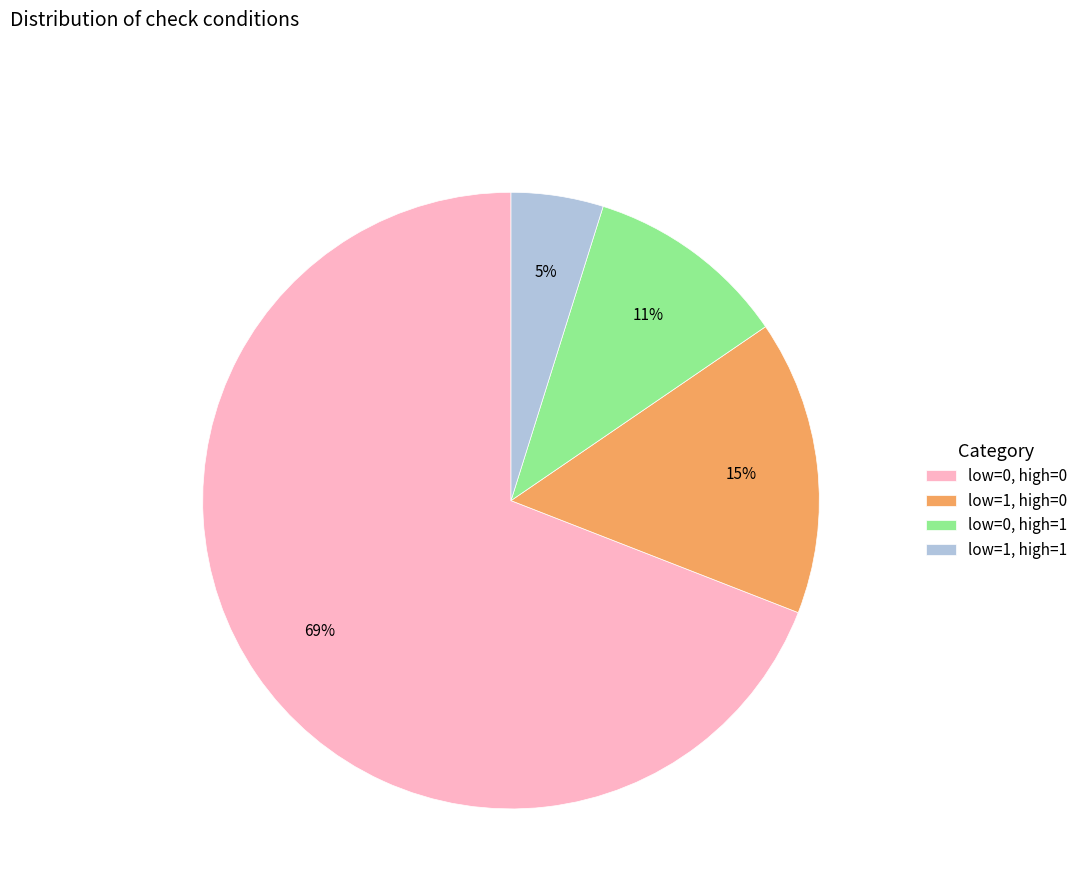

Do low=1, high=0 and low=0, high=1 together represent more than half of the pie?

No